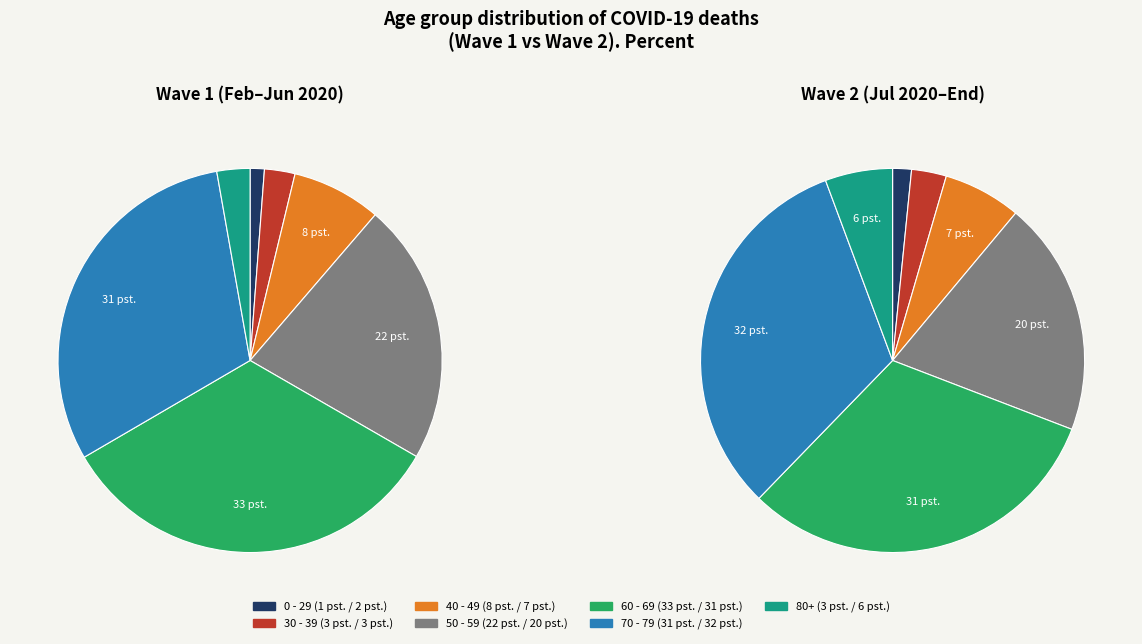

Rank the categories by value from highest to lowest.

60 - 69, 70 - 79, 50 - 59, 40 - 49, 80+, 30 - 39, 0 - 29